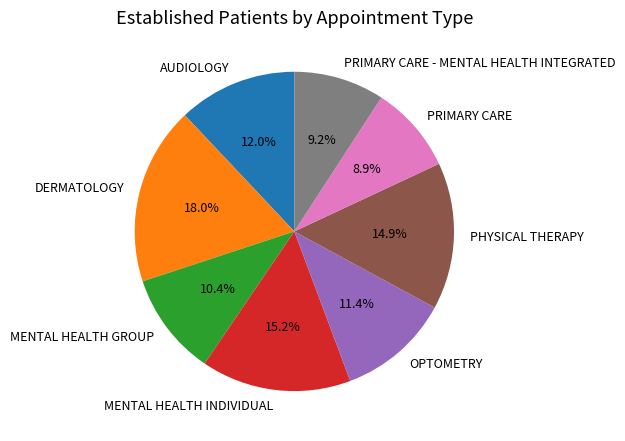

Does DERMATOLOGY account for over 50% of the chart?

No